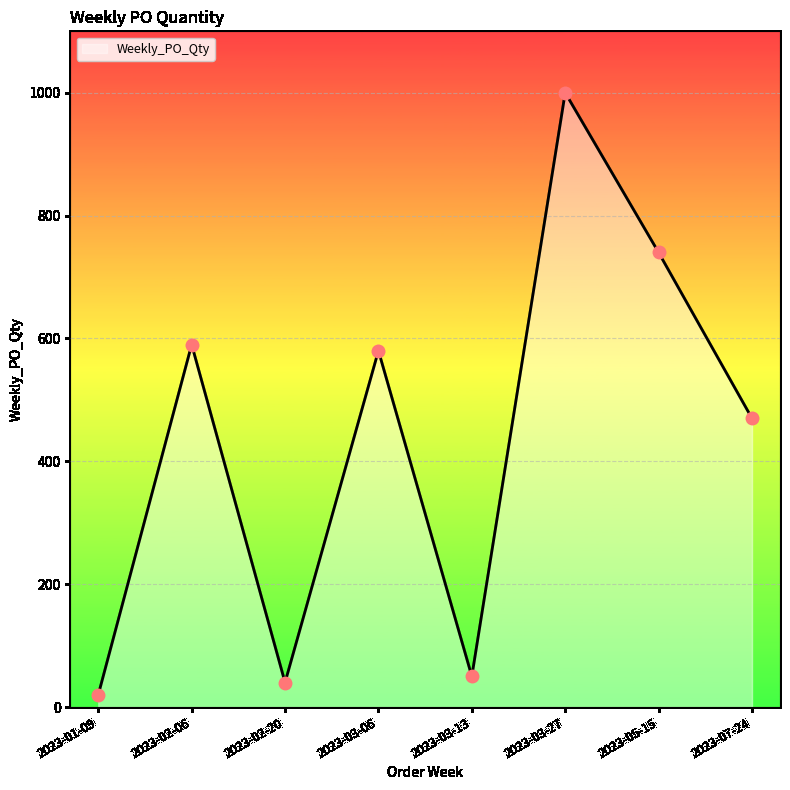

What is the change in value from 2023-03-06 to 2023-03-27?

+420